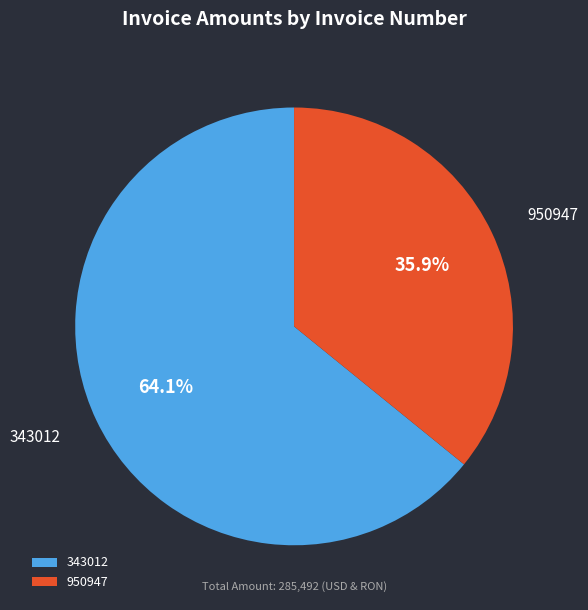

Does 343012 represent more than half of the total?

Yes